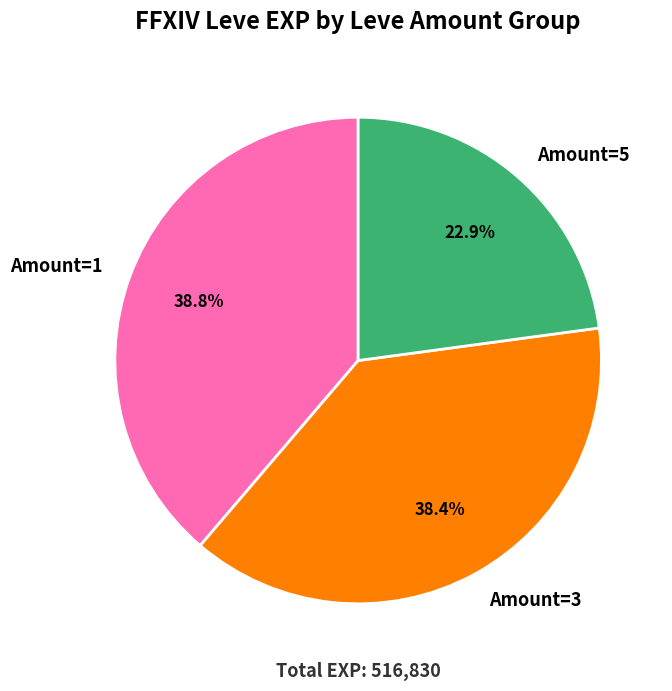

How much of the chart is everything except Amount=5?

77.1%